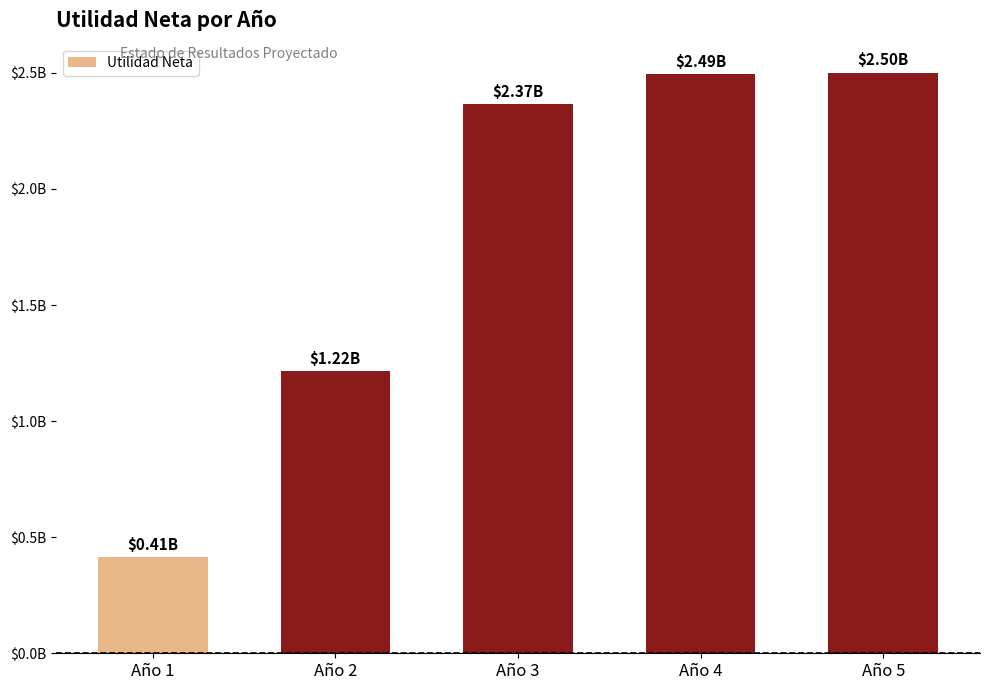

What is the greatest value displayed?

2.5